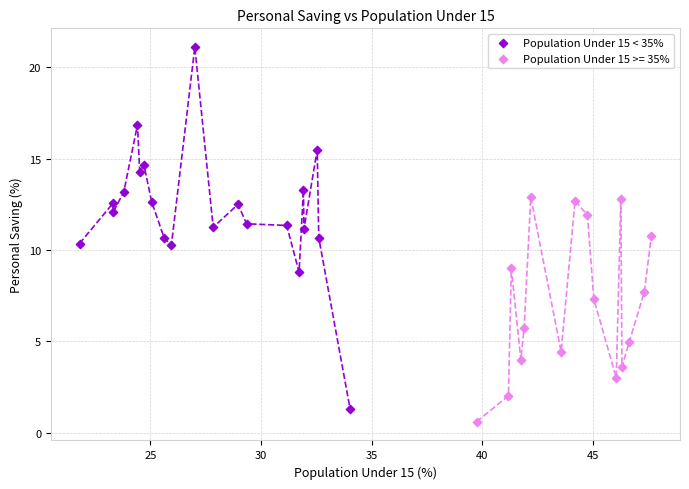

Which series reaches the maximum Y coordinate?

Population Under 15 < 35%